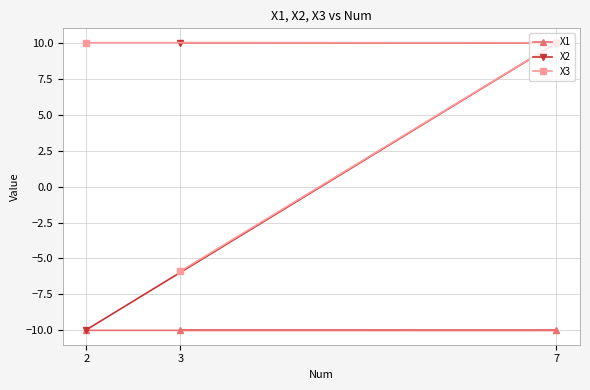

What is the maximum value for X3?

10.0